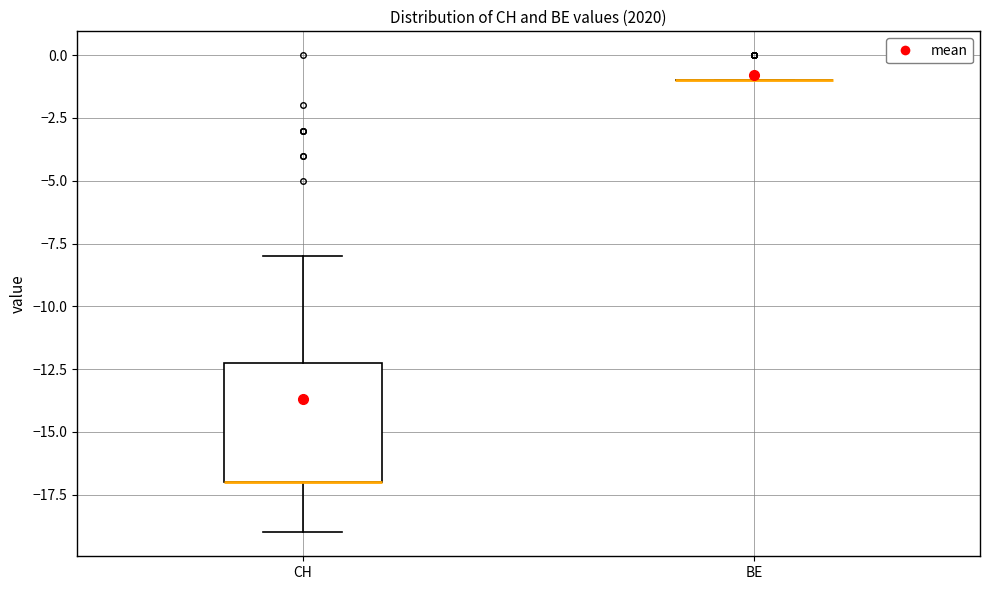

Reading left to right, transcribe this box plot: for each box, give where its median line is, the range the box spans, and where its two whiskers end, as read against the y-axis. The values are not printed on the chart, so give them approximately, as read against the axis.

CH: median -17 (drawn on the box's lower edge), box -17 to -12, whiskers -19 to -8
BE: box collapsed to a line at -1, whiskers -1 to -1